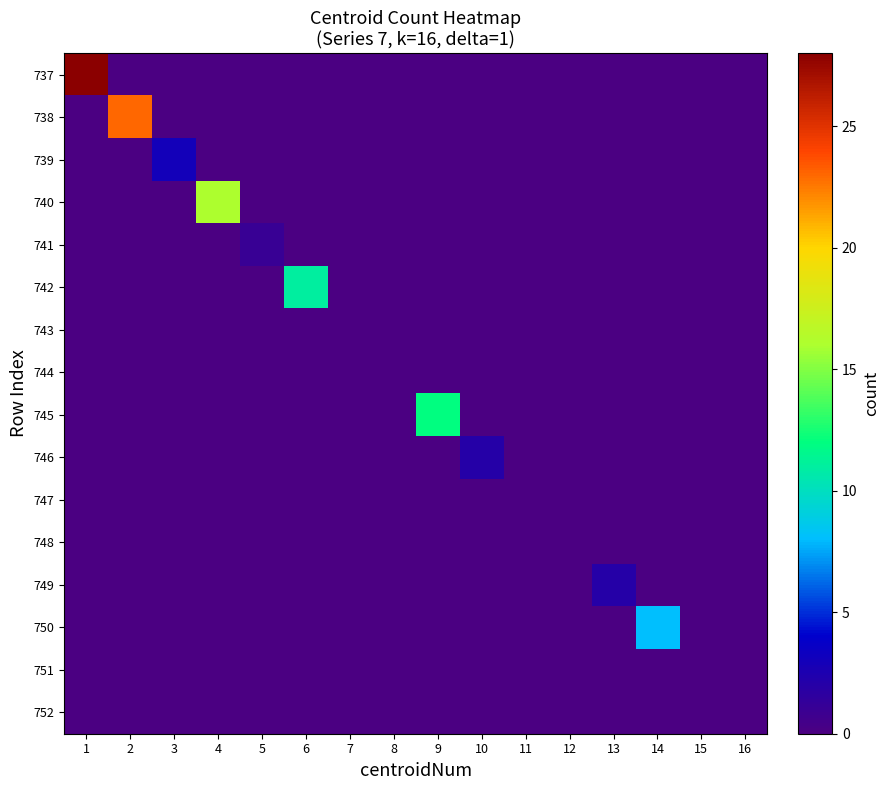

What is the total value across all series at 4?

16